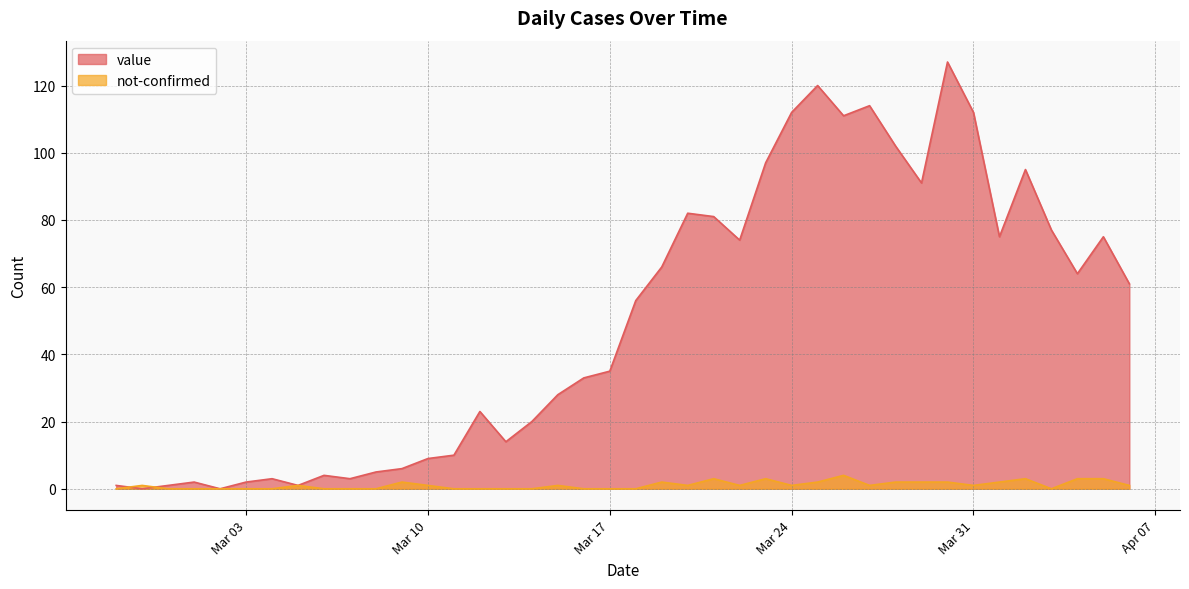

What value does the value series have at 2020-03-15?

28